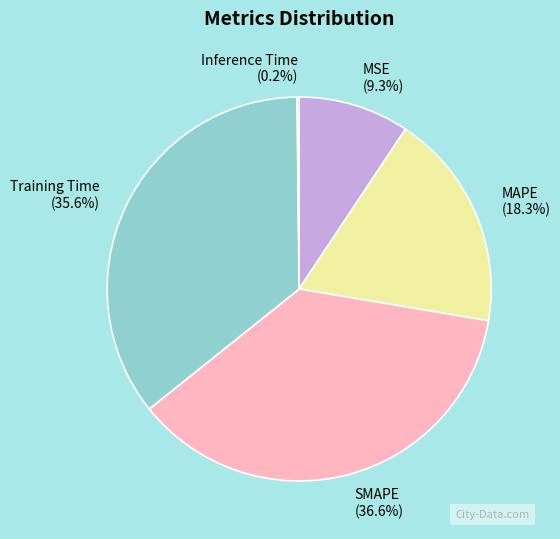

Is there any slice that represents more than half of the pie?

No